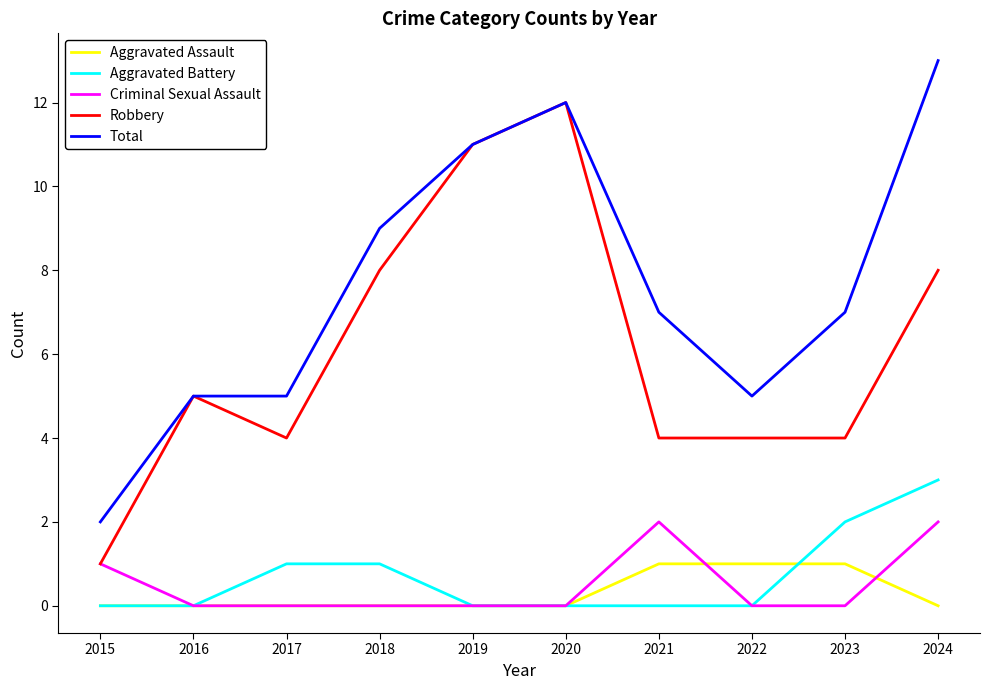

True or false: Total and Criminal Sexual Assault cross at least once.

False